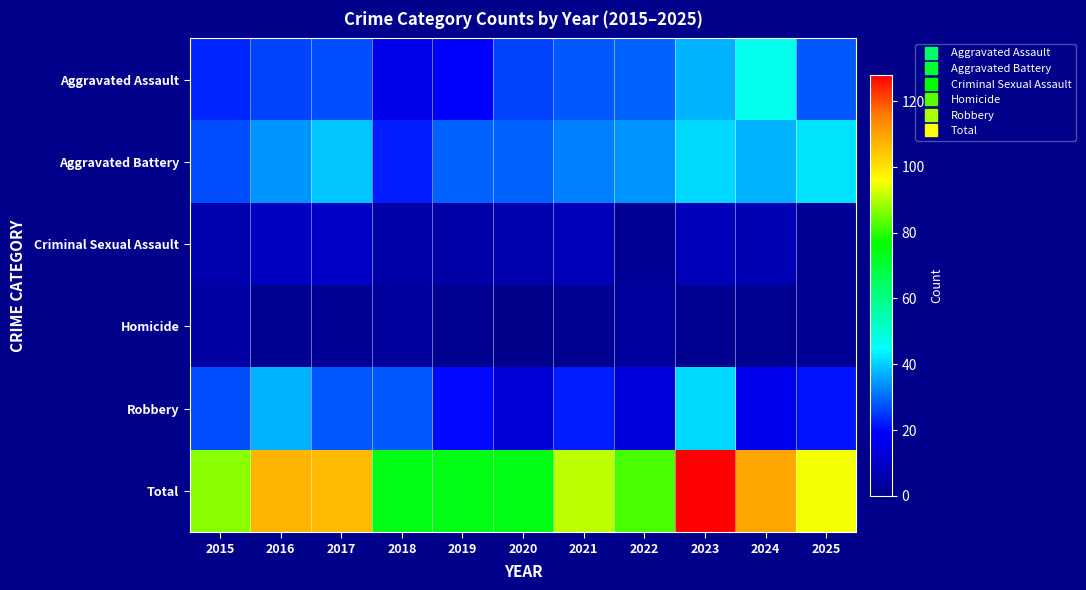

Between 2023 and 2018, which is larger?

2023